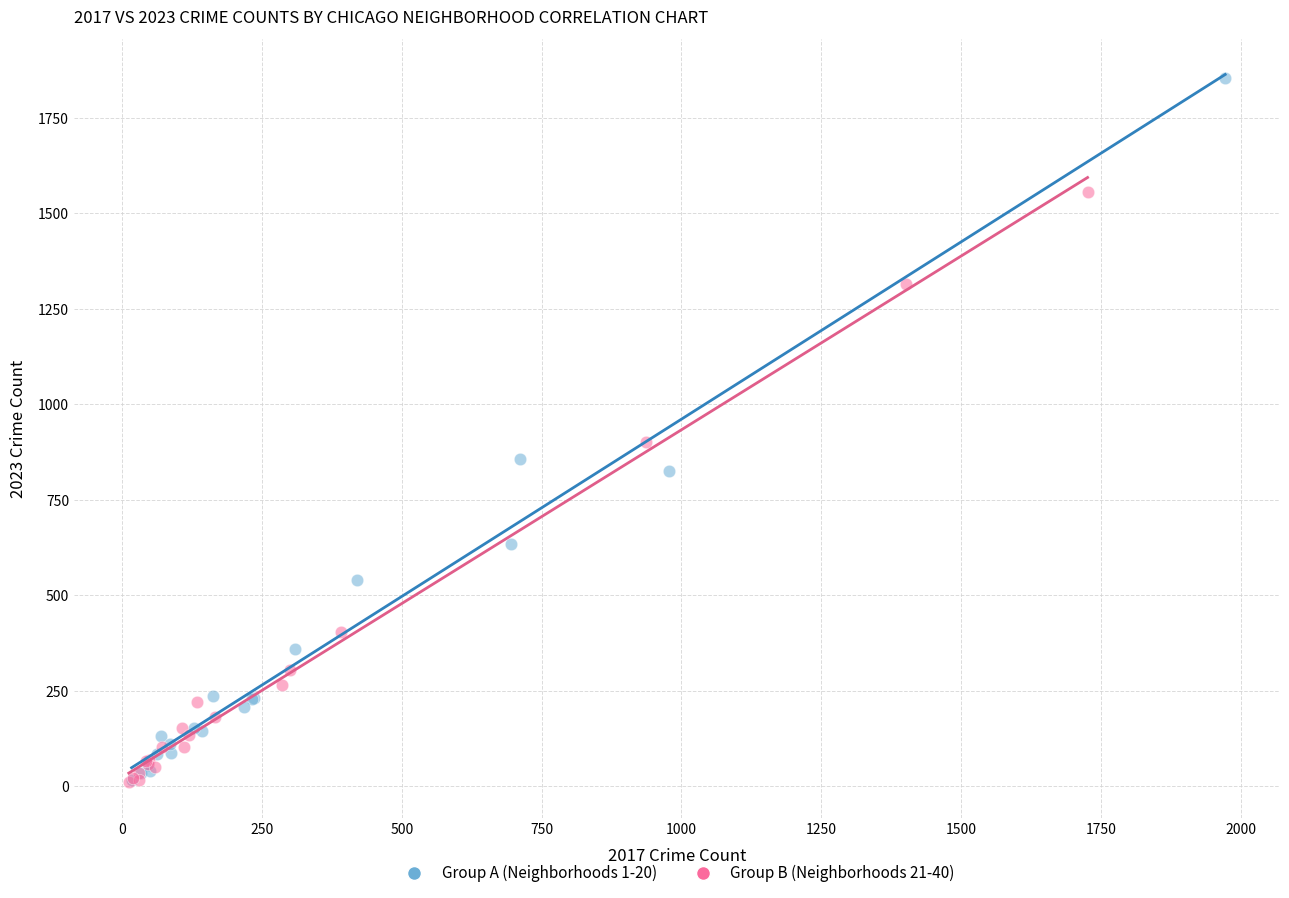

Which series has the largest Y range (max minus min)?

Group A (Neighborhoods 1-20)